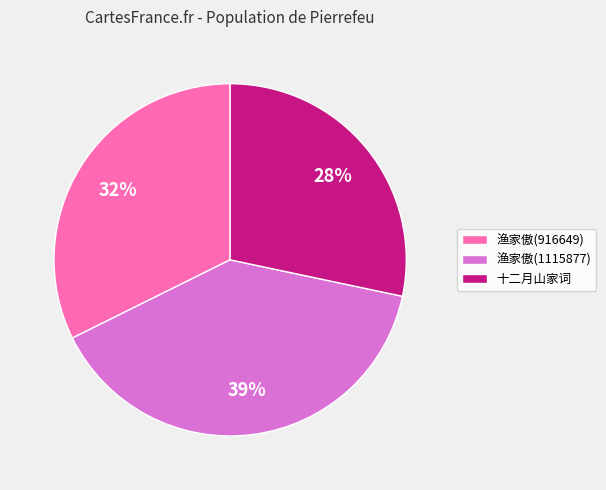

Do 渔家傲(916649) and 十二月山家词 together represent more than half of the pie?

Yes